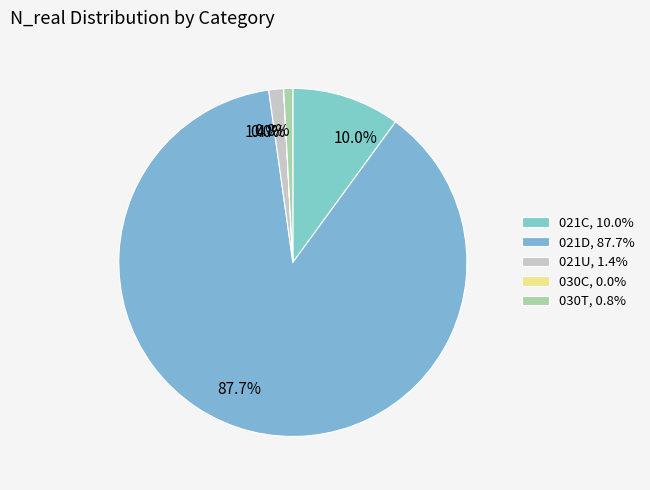

The 021U slice represents 11% of the pie. True or false?

False